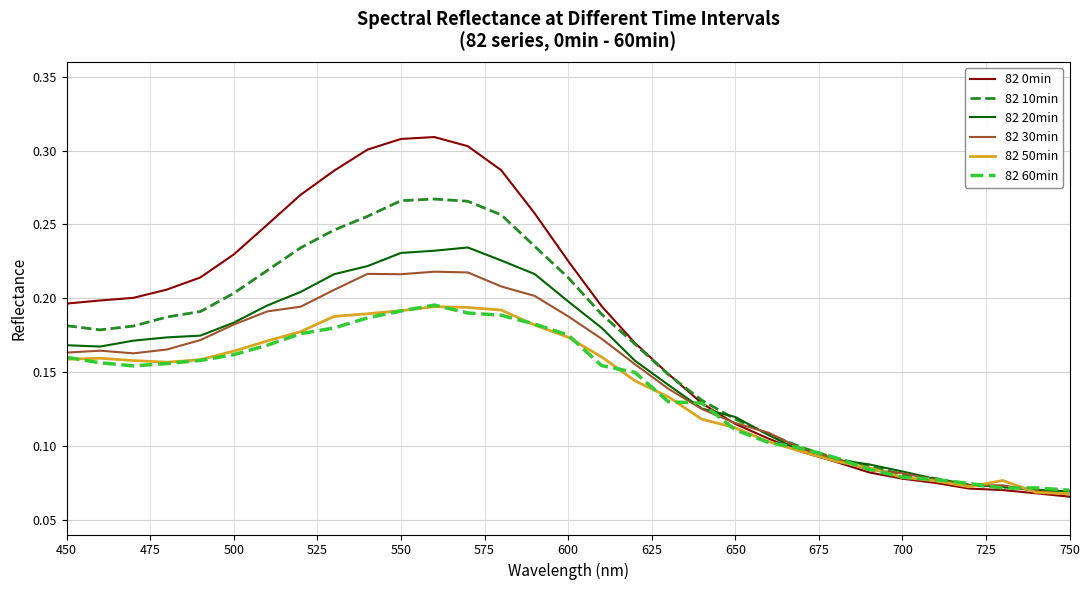

Which series has the widest spread of values?

82 0min